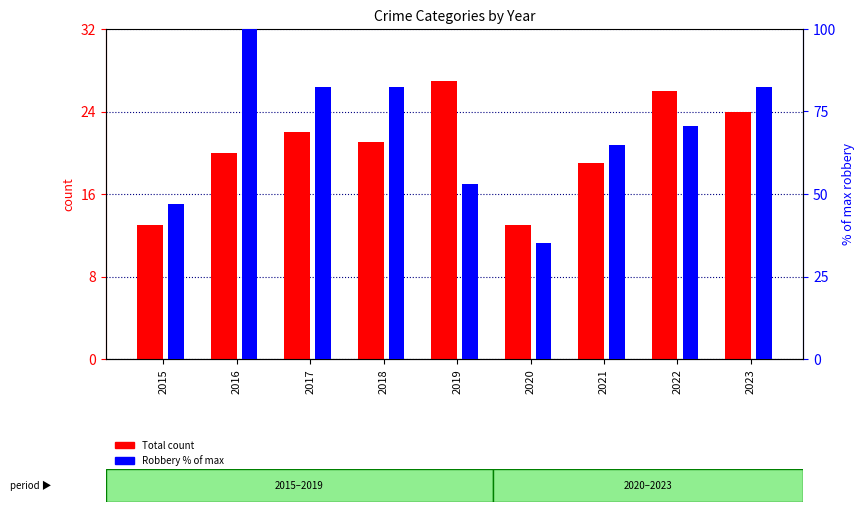

What is the total value across all series at 2020?

48.3